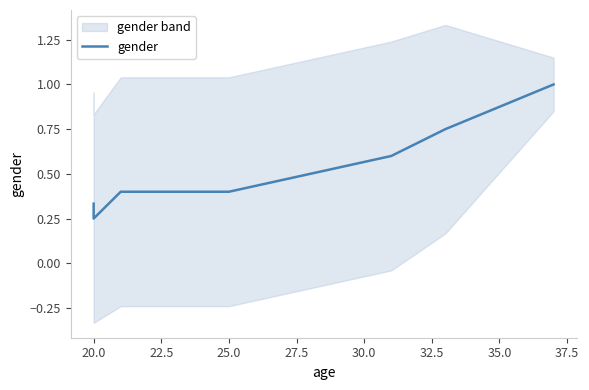

What is the sum of all values?

3.7